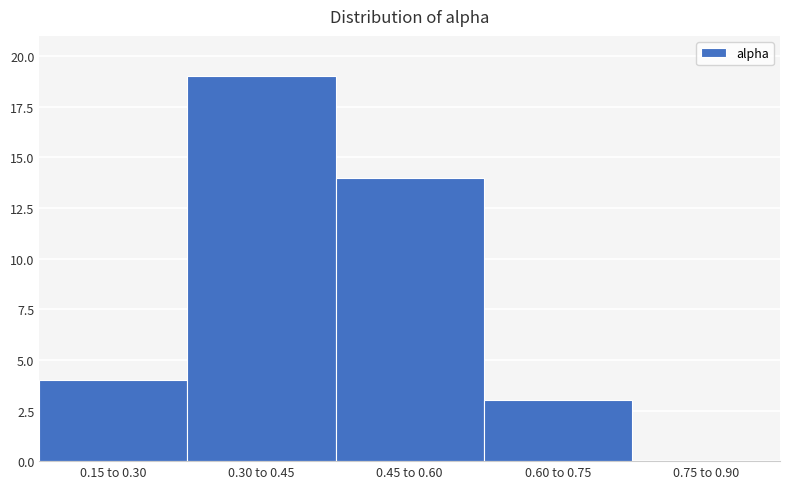

Reading left to right, extract all data points from this chart.

0.15 to 0.30=4	0.30 to 0.45=19	0.45 to 0.60=14	0.60 to 0.75=3	0.75 to 0.90=0